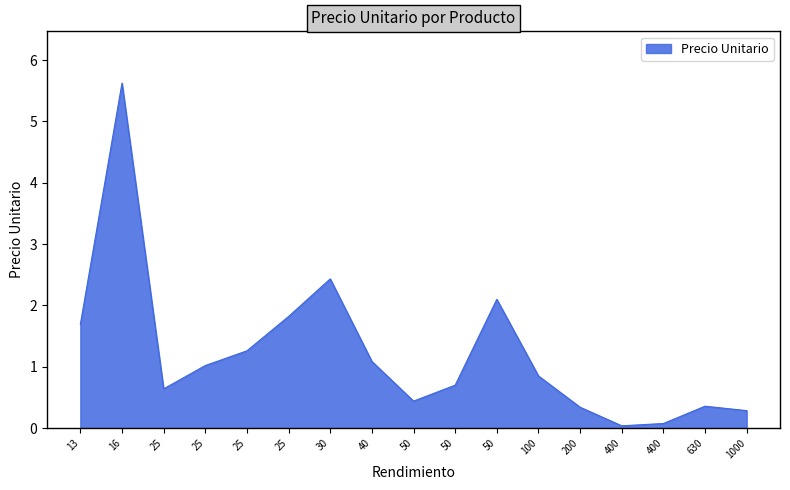

How many lines are shown in the chart?

1